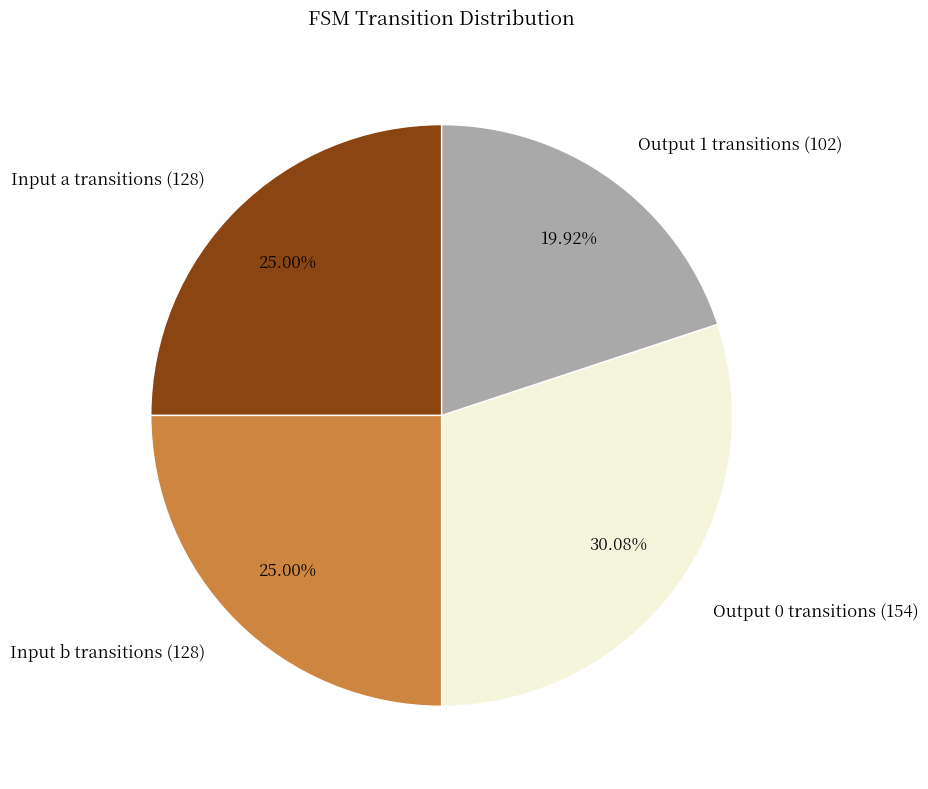

Between Input a transitions (128) and Output 0 transitions (154), which is larger?

Output 0 transitions (154)